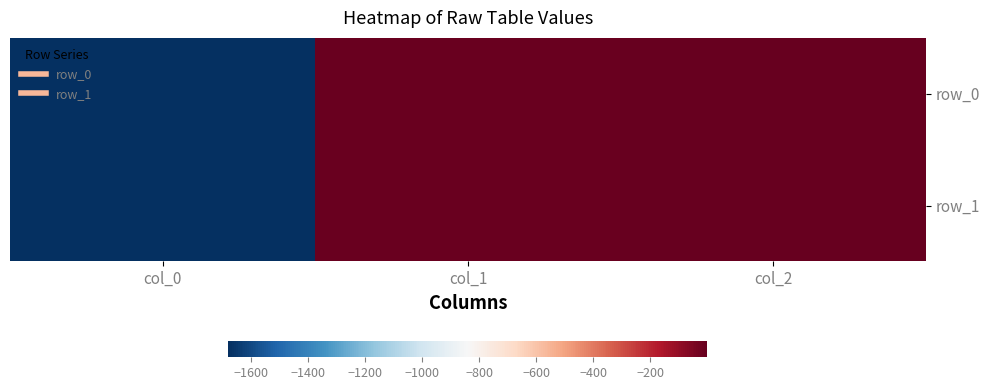

What is the difference between the maximum and minimum values in the row_0 series?

1678.1